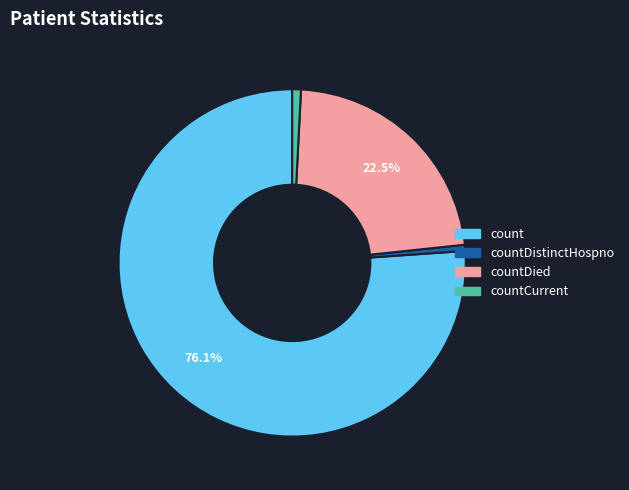

Is there any slice that represents more than half of the pie?

Yes